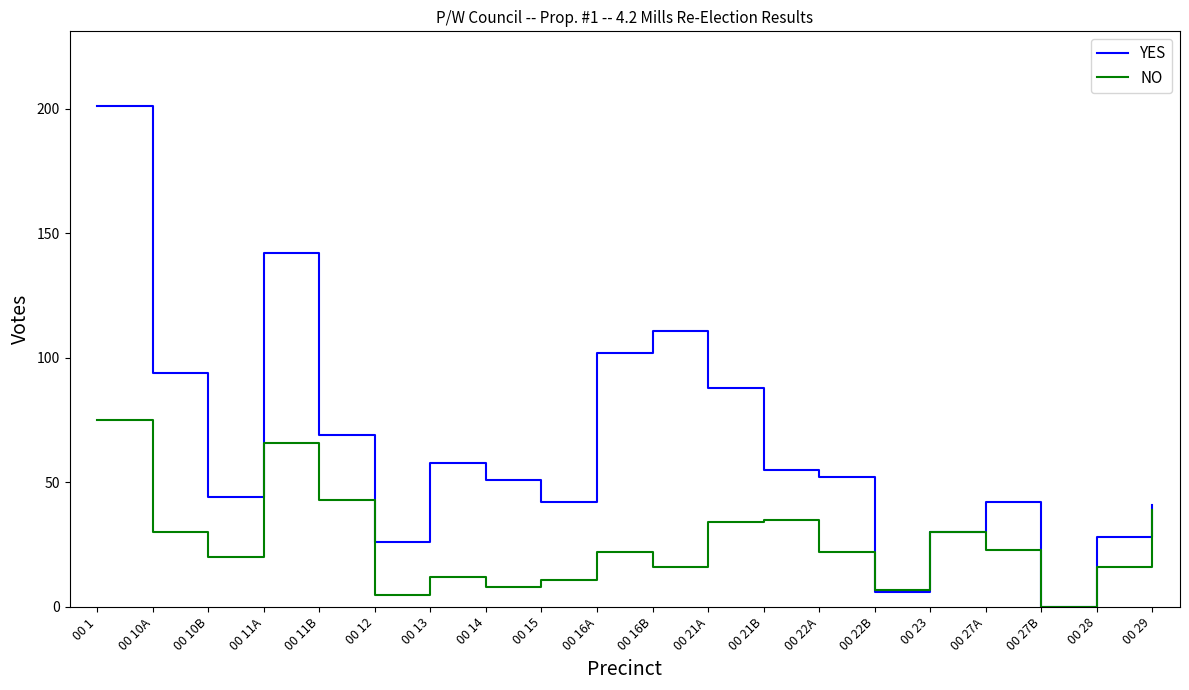

At which label does YES first exceed 52?

00 1